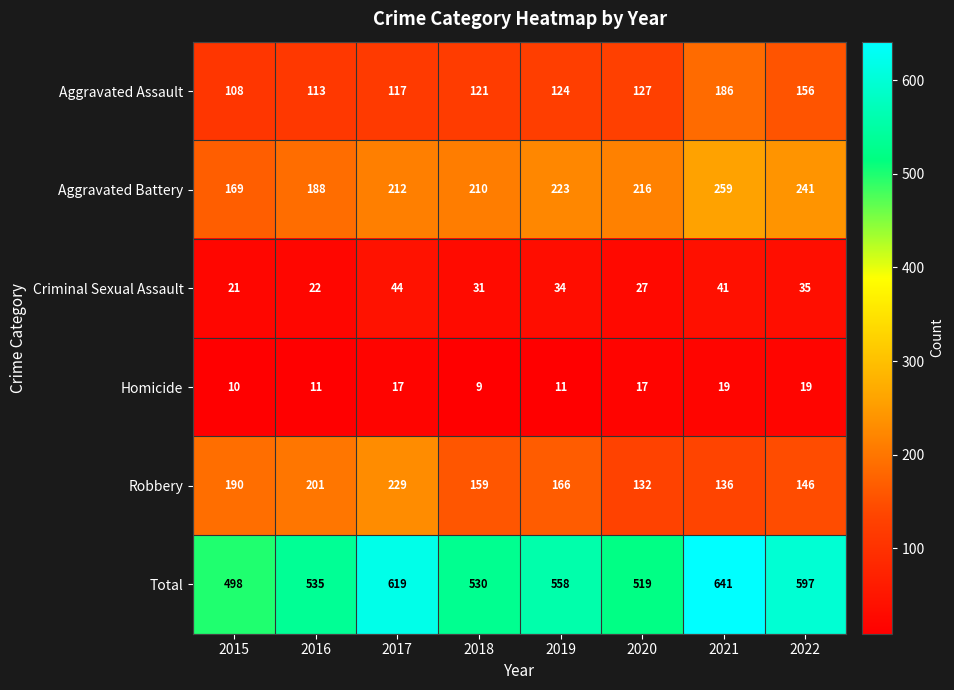

What is the minimum value shown in the chart?

9